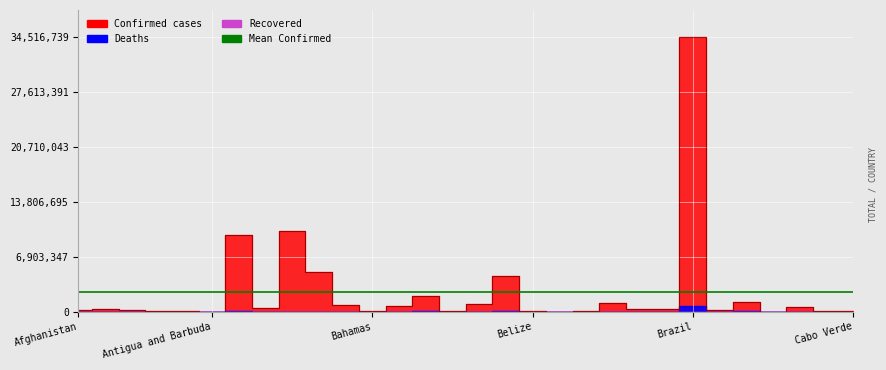

Which series changed the most between Antigua and Barbuda and Burkina Faso?

Confirmed